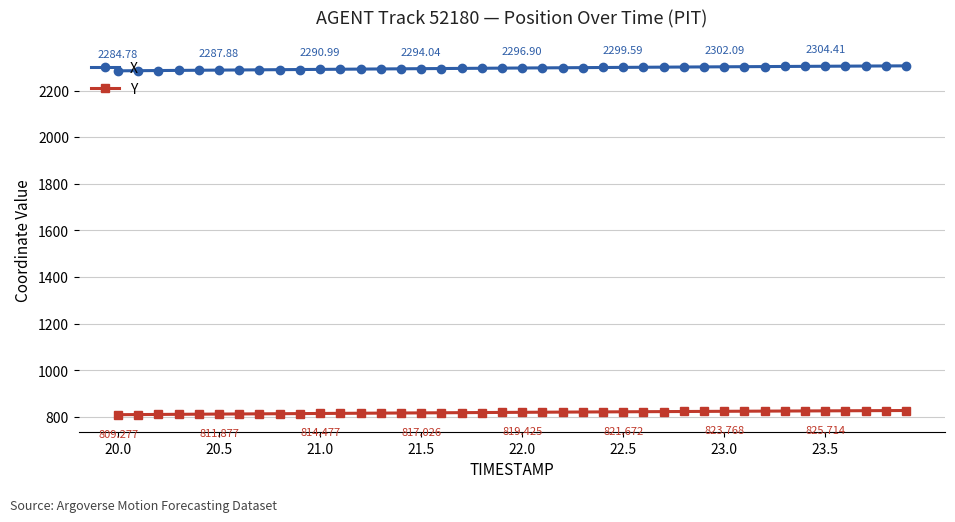

True or false: Y and X cross at least once.

False